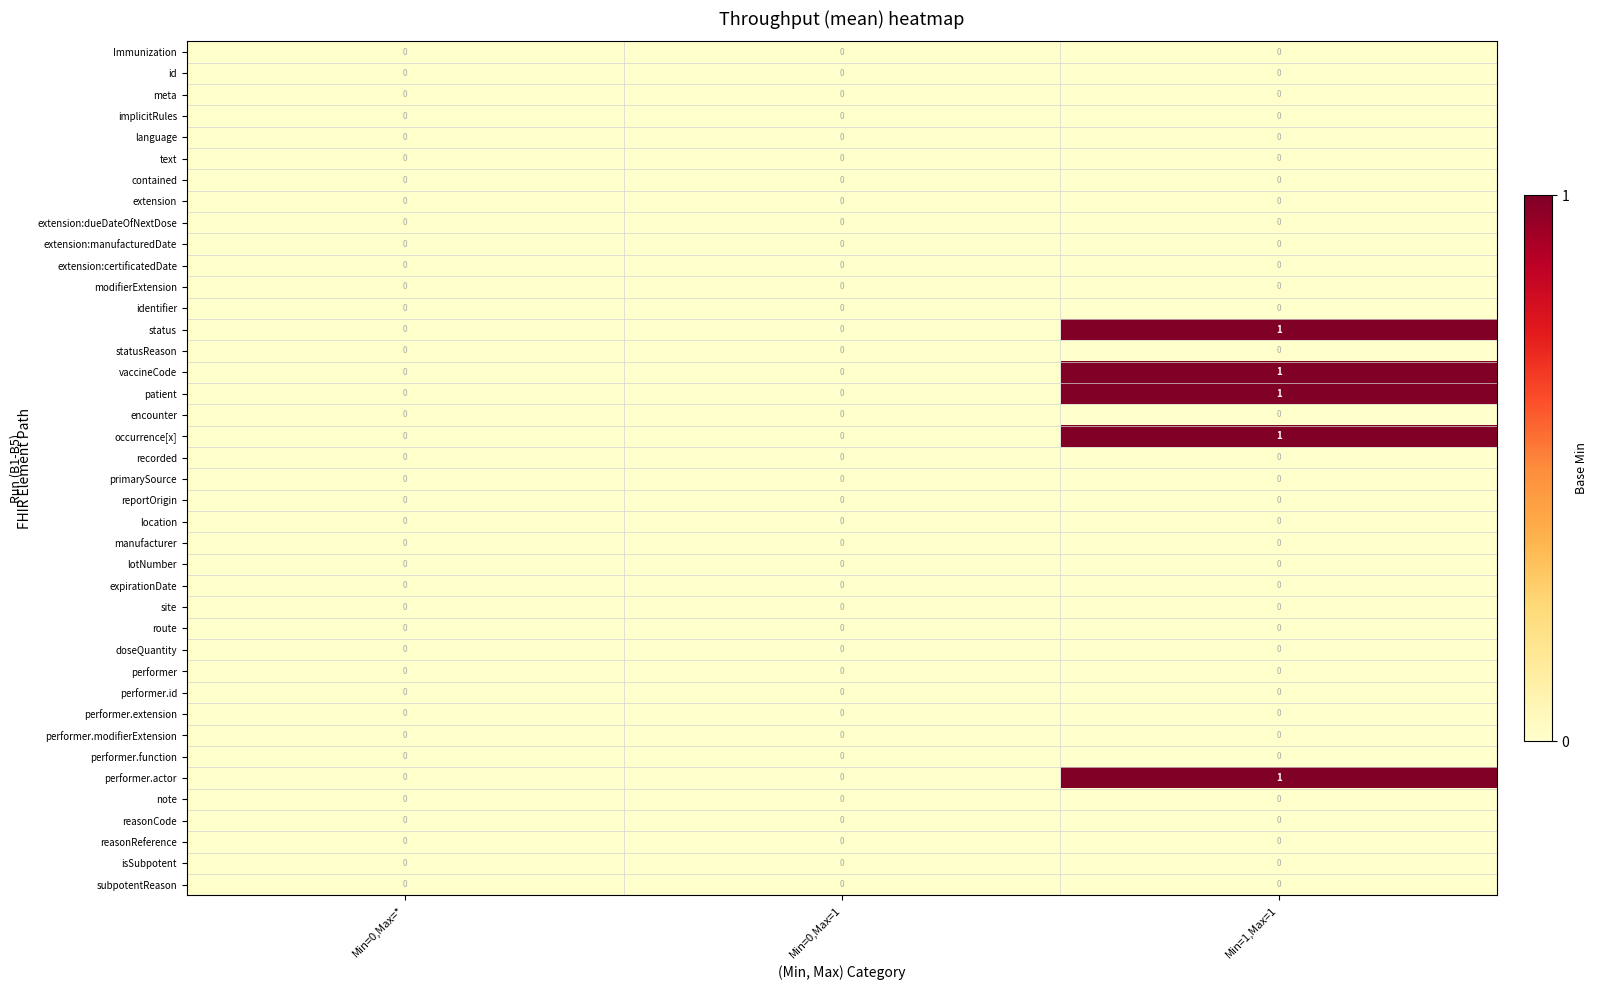

Which label corresponds to the largest value in the chart?

Min=1,Max=1